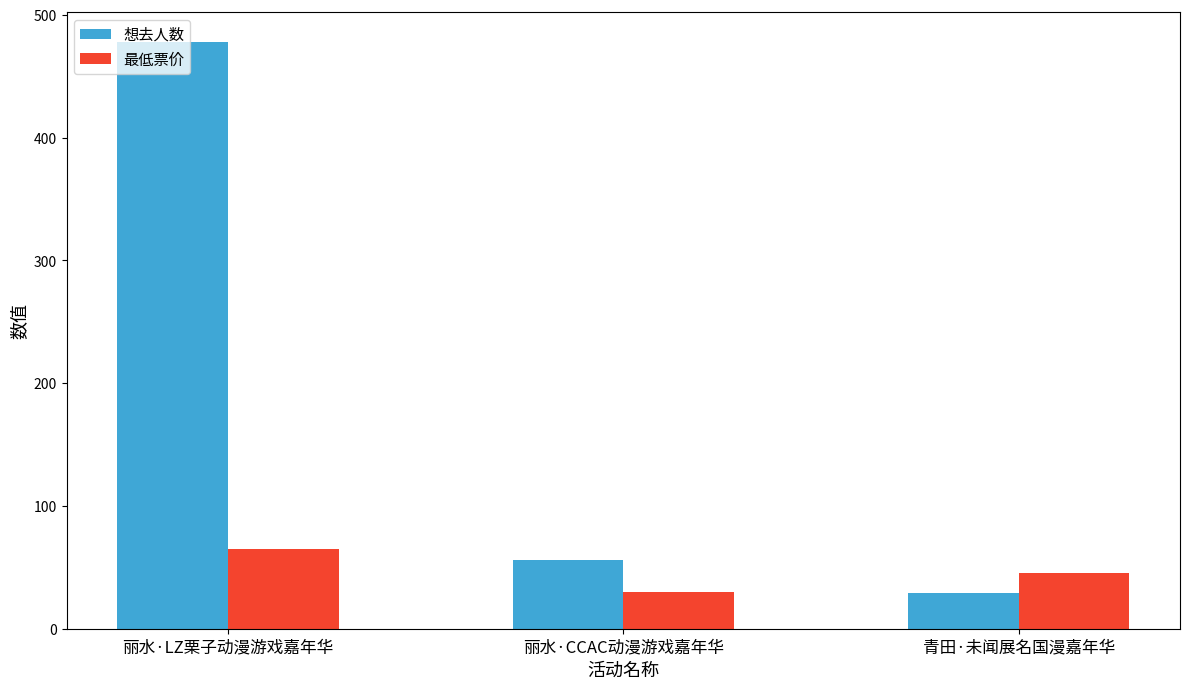

Reading left to right, list all the values displayed in this chart.

想去人数: 丽水·LZ栗子动漫游戏嘉年华=478.0	丽水·CCAC动漫游戏嘉年华=56.0	青田·未闻展名国漫嘉年华=29.0
最低票价: 丽水·LZ栗子动漫游戏嘉年华=65.0	丽水·CCAC动漫游戏嘉年华=29.9	青田·未闻展名国漫嘉年华=45.0